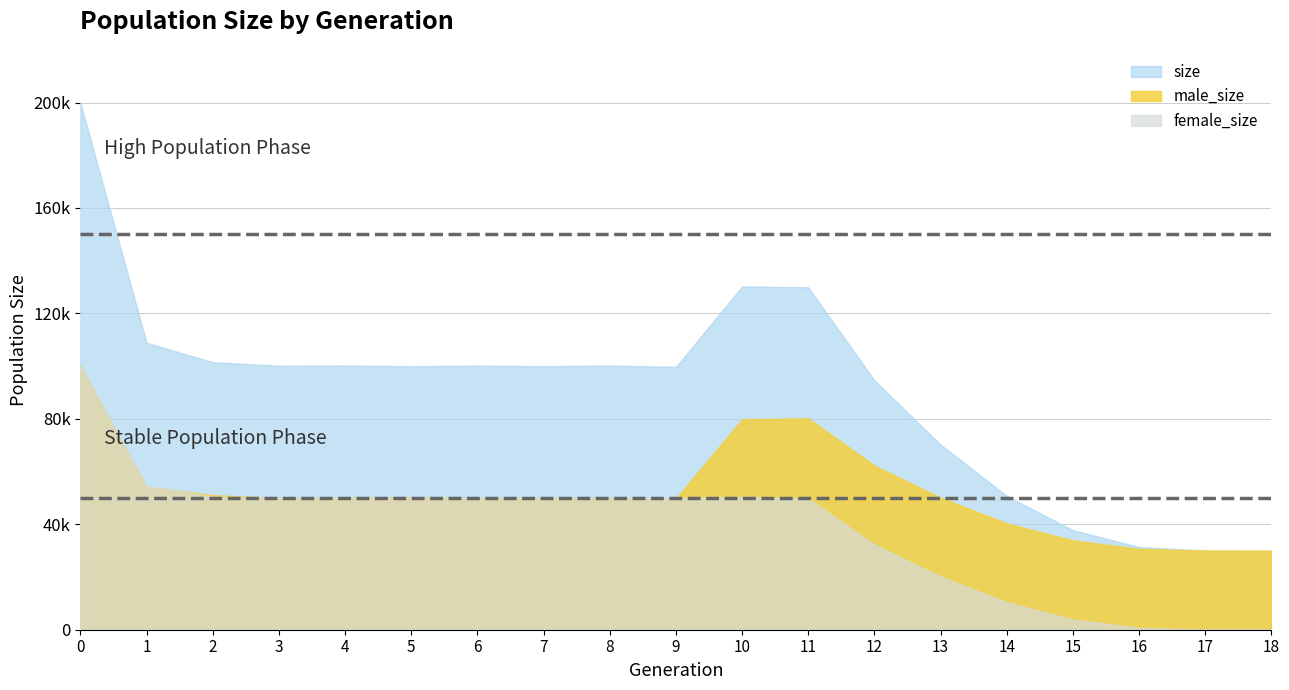

At which category does size reach its first local peak?

4